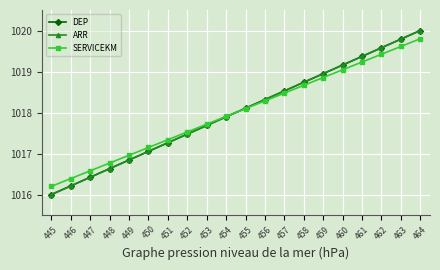

What is the total value across all series at 448?

3050.0